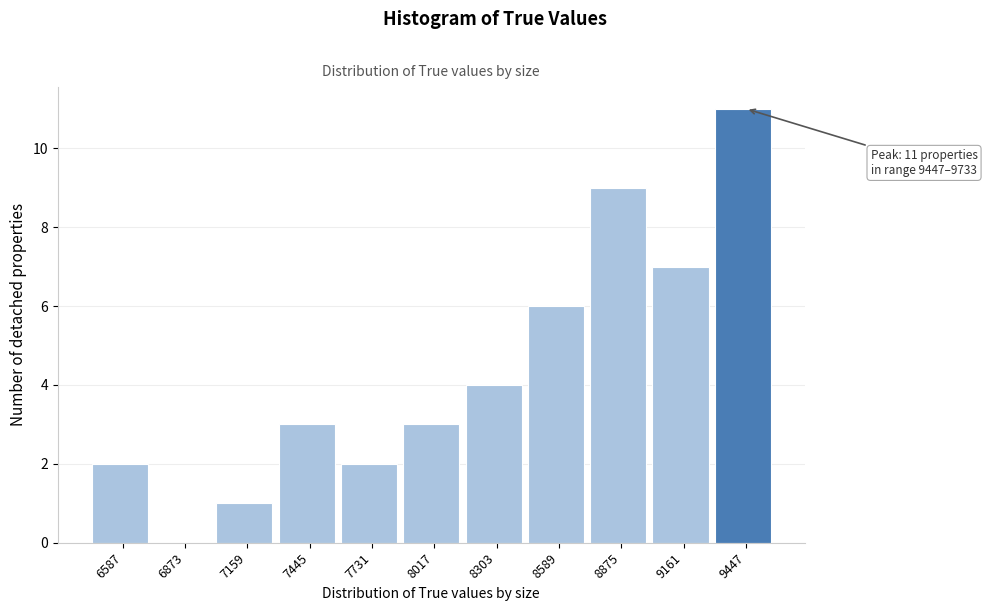

Reading left to right, list all the values displayed in this chart.

6587=2	6873=0	7159=1	7445=3	7731=2	8017=3	8303=4	8589=6	8875=9	9161=7	9447=11